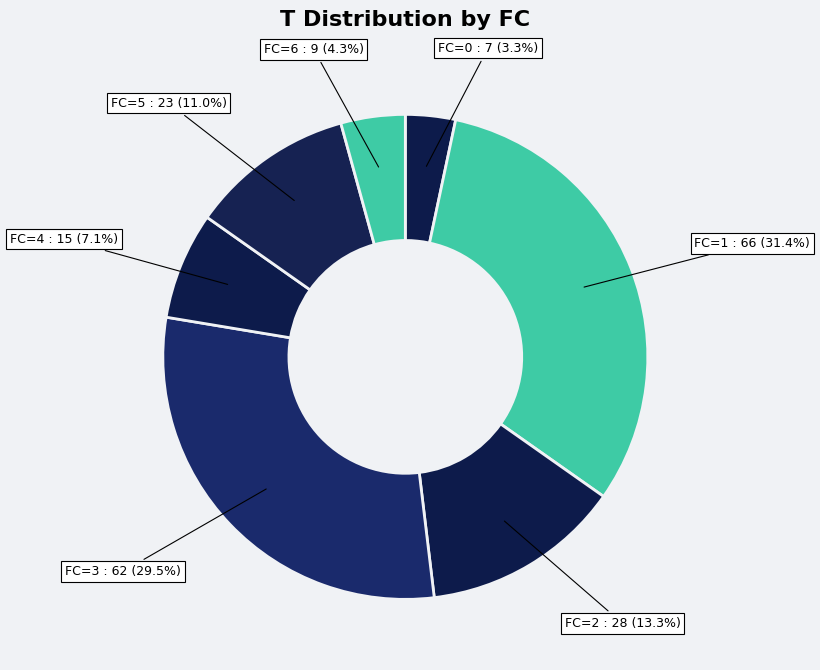

Is FC=0 the majority of the pie?

No